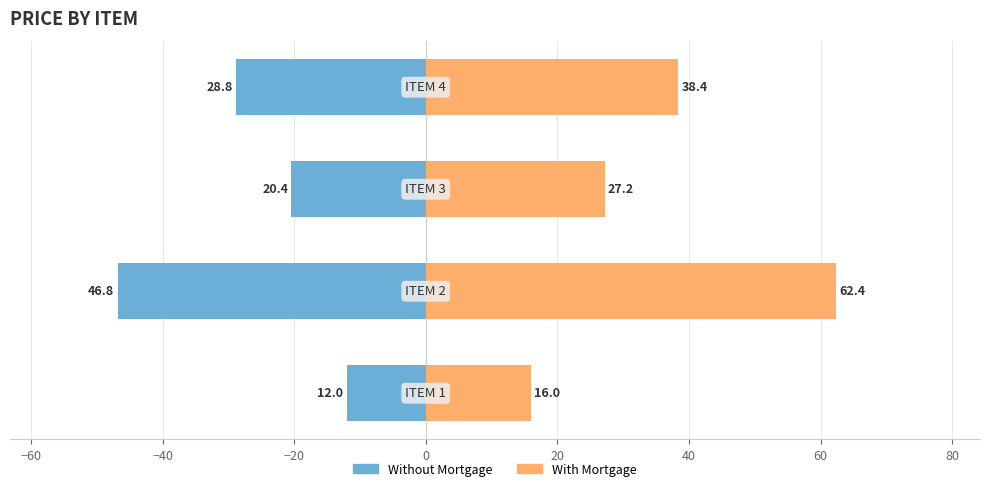

At how many categories does at least one series exceed -18?

4